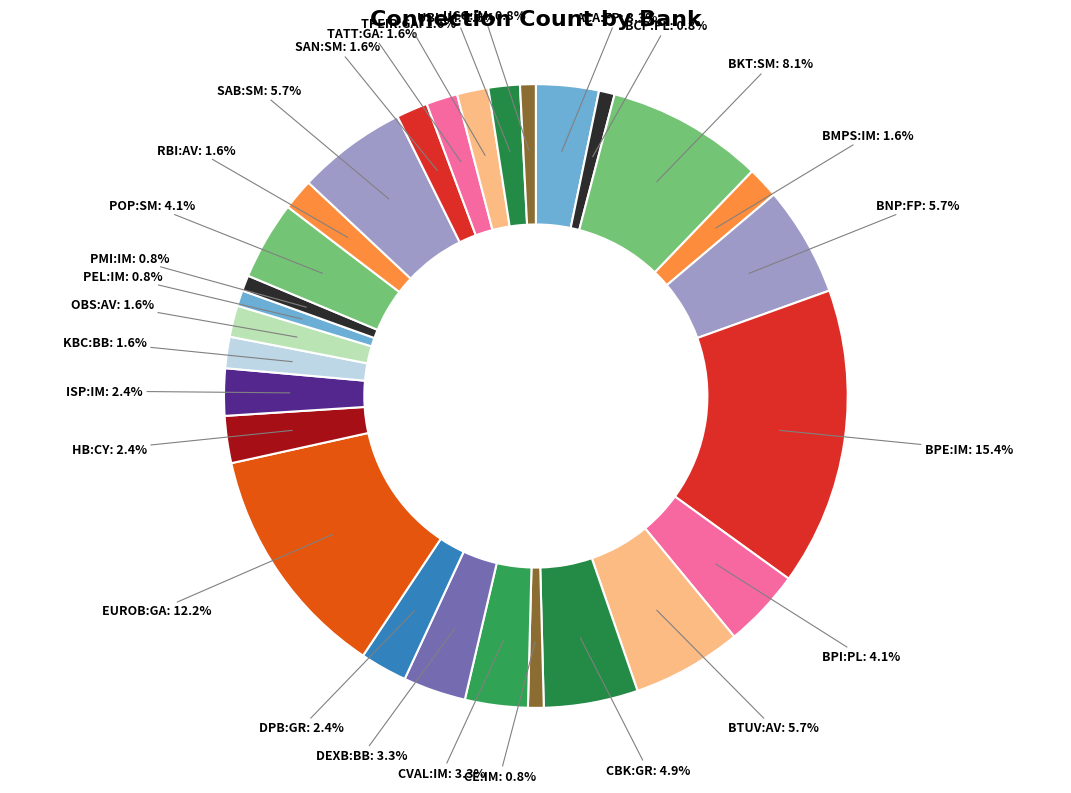

How many slices are in this pie chart?

28